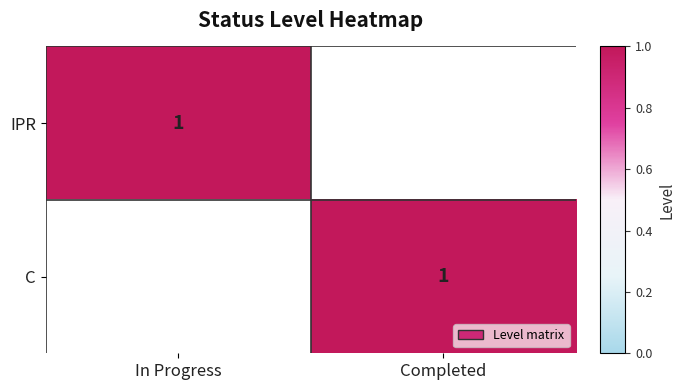

True or false: C has a value of 1 at Completed.

True